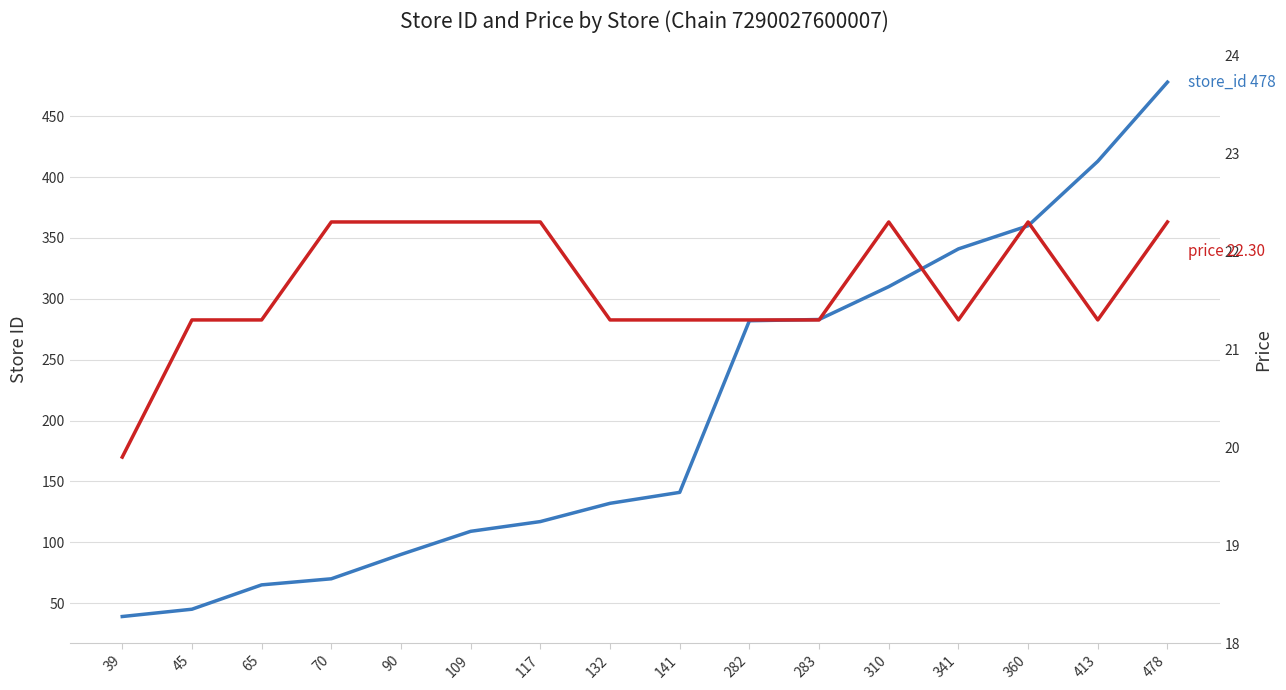

What is the difference between the store_id values at 117 and 478?

361.0